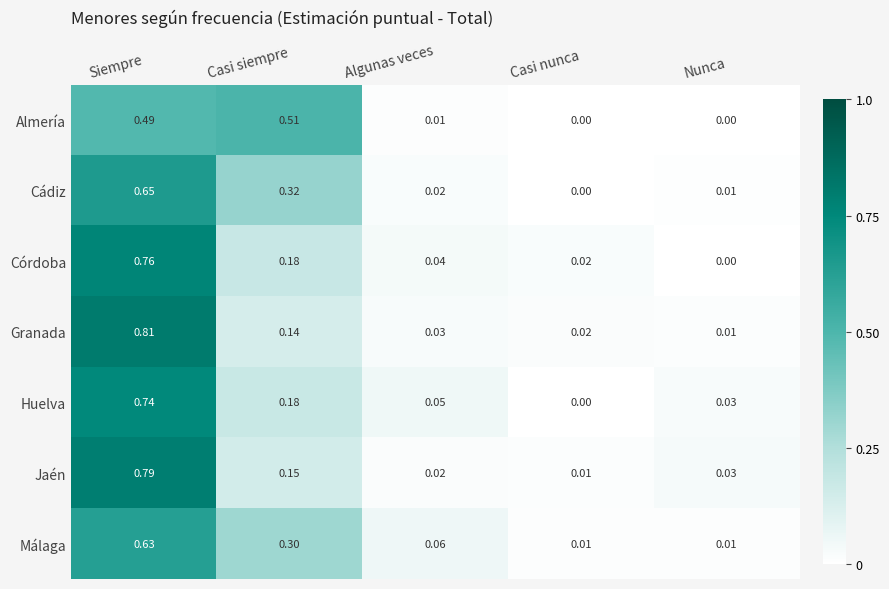

Count the number of data series in this chart.

7